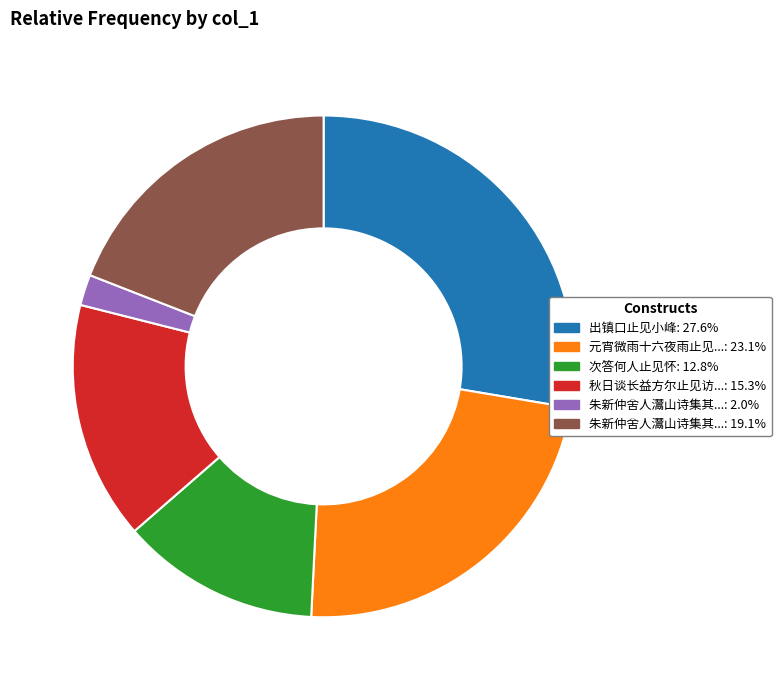

Does any single category account for the majority?

No